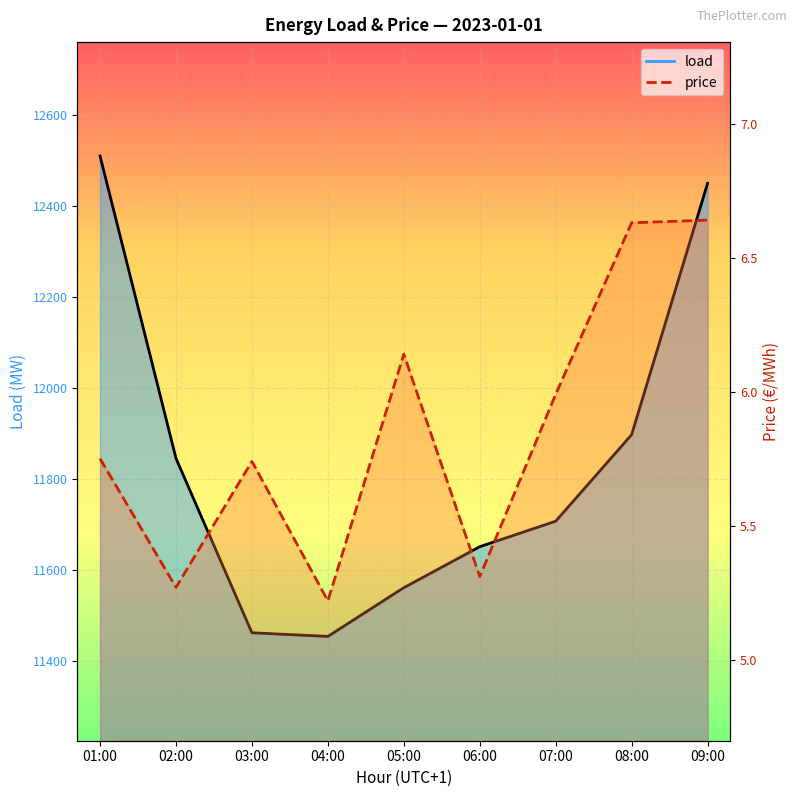

What is the minimum value shown in the chart?

5.2